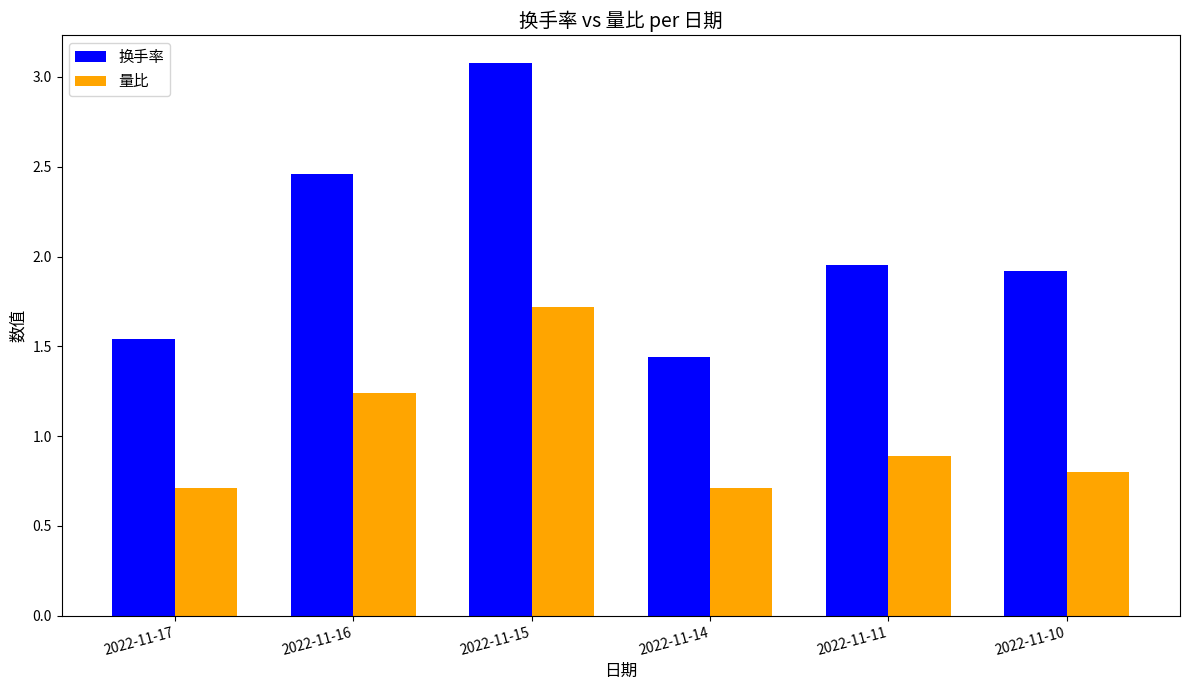

Which series has the widest spread of values?

换手率